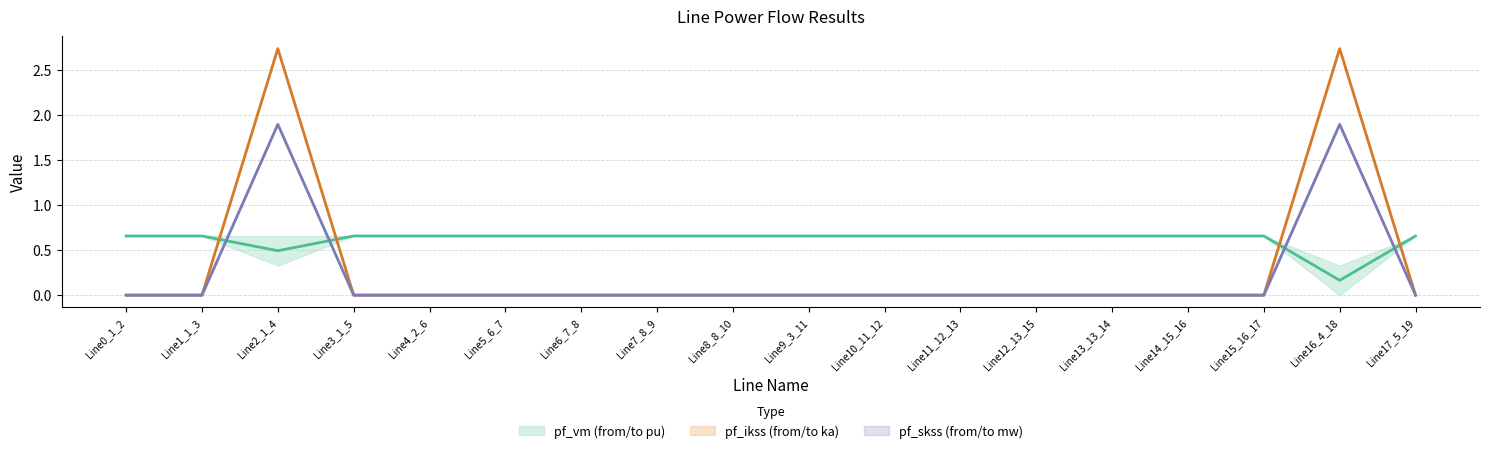

The value of pf_vm (from/to pu) (mid) at Line15_16_17 is 0.7. True or false?

True